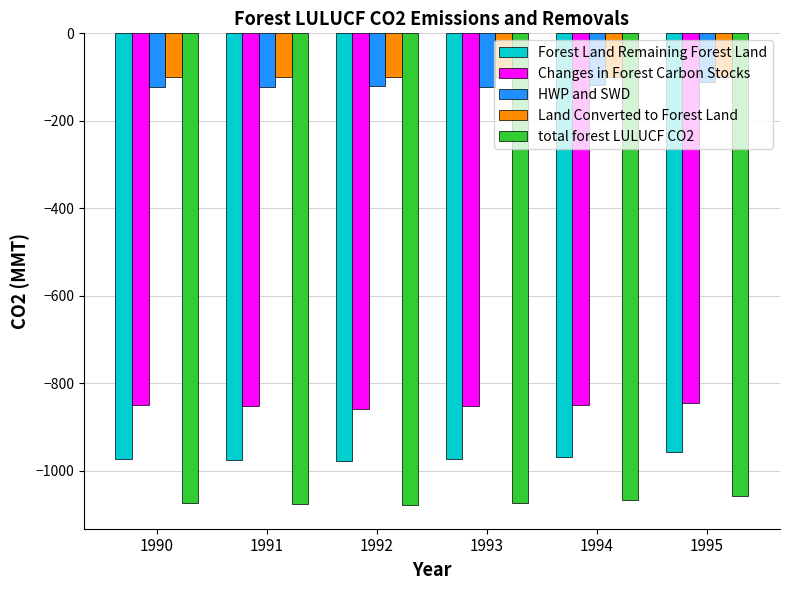

Which series changed the most between 1992 and 1995?

Forest Land Remaining Forest Land